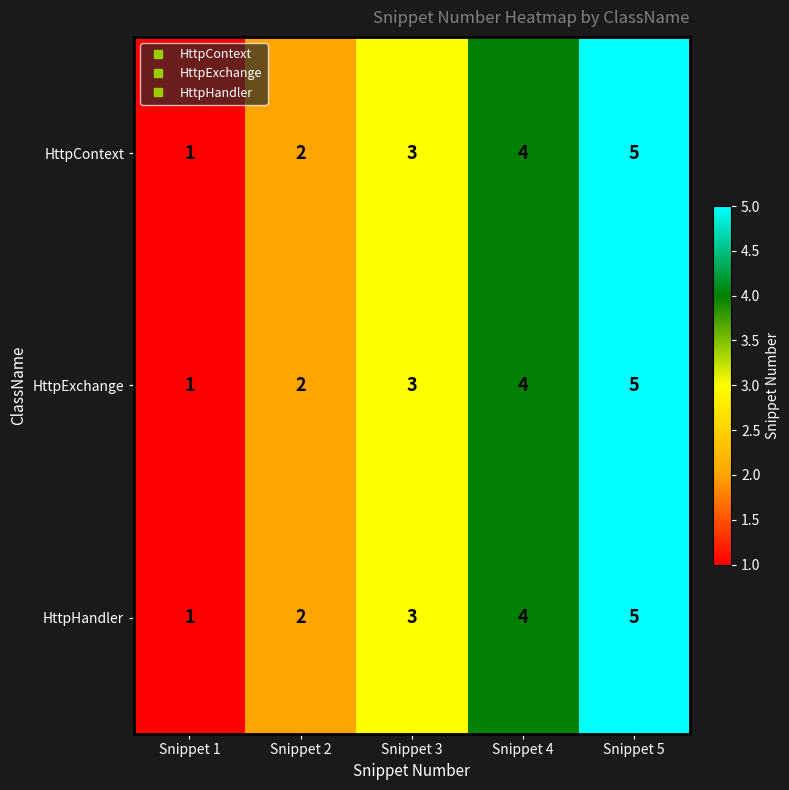

What is the average value of the HttpExchange series?

3